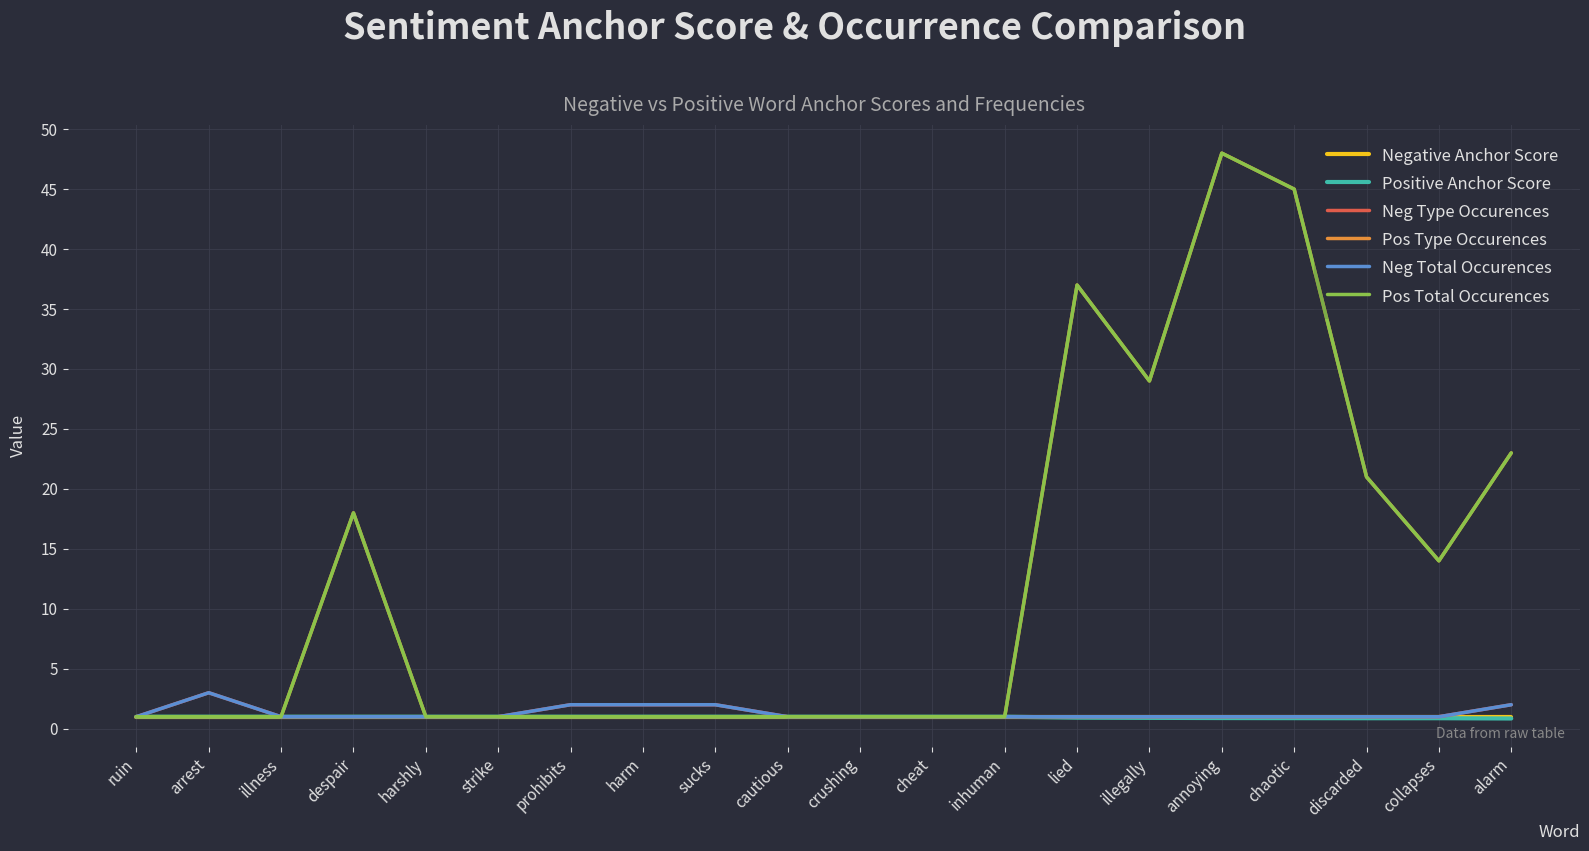

Does the chart have visible grid lines?

Yes